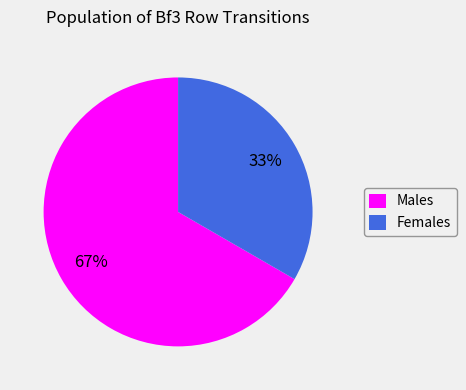

True or false: Females accounts for 33% of the total.

True